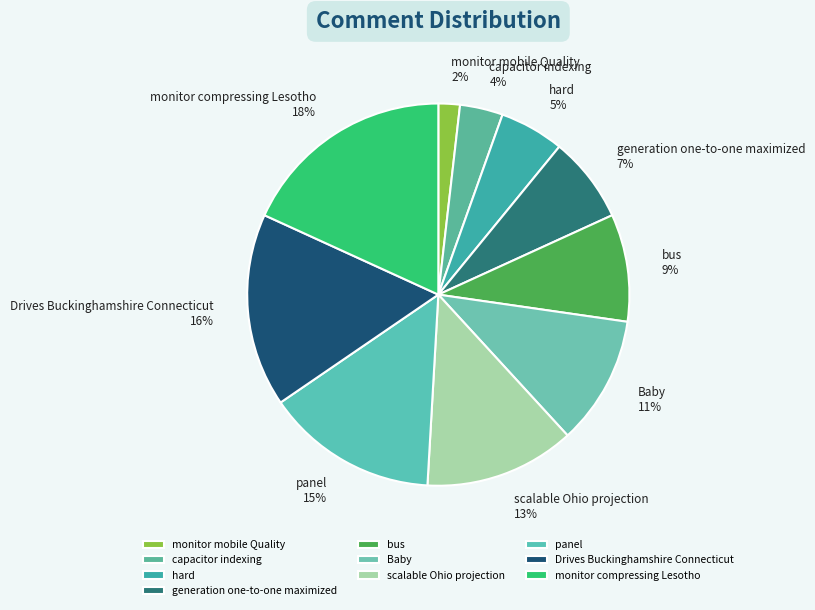

How many slices are in this pie chart?

10